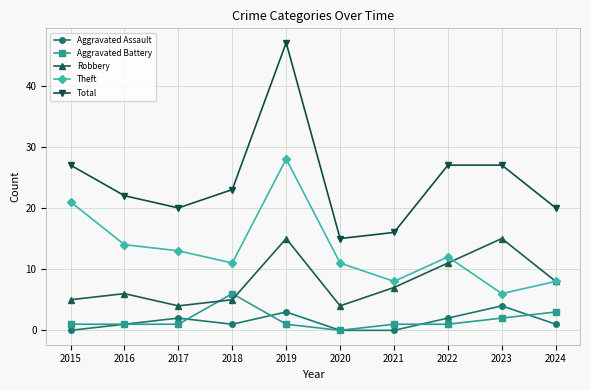

Is it true that Total equals 27 at 2017?

False